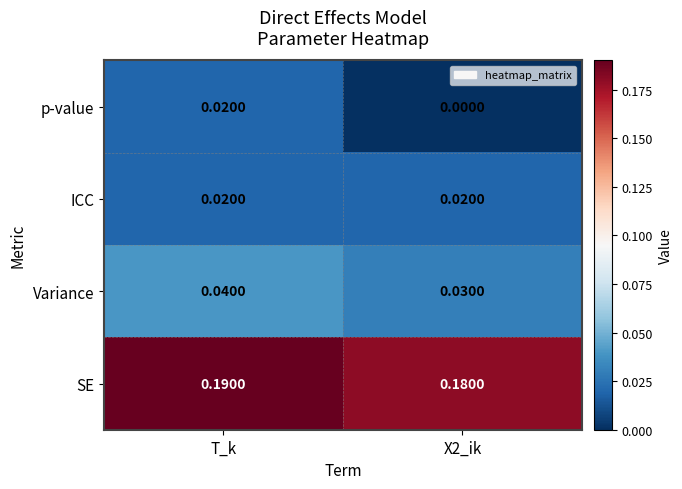

Which label corresponds to the smallest value in the chart?

X2_ik